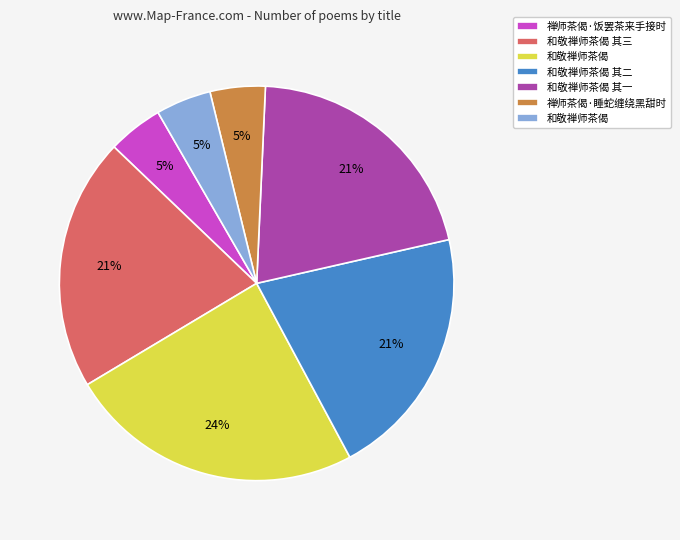

To the nearest percent, what is the average slice percentage?

14%